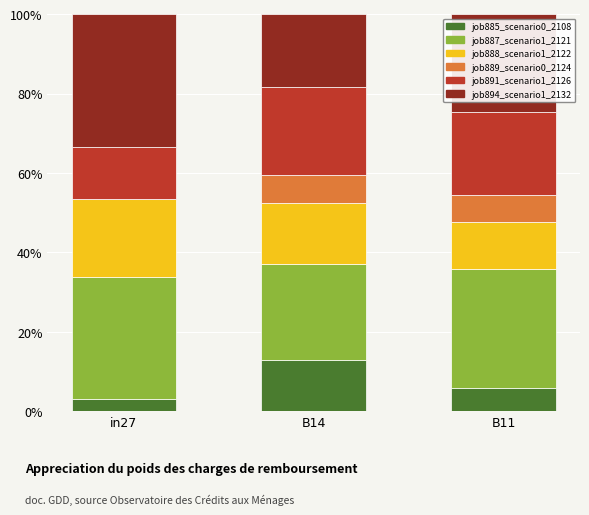

What is the total value across all series at in27?

100.0